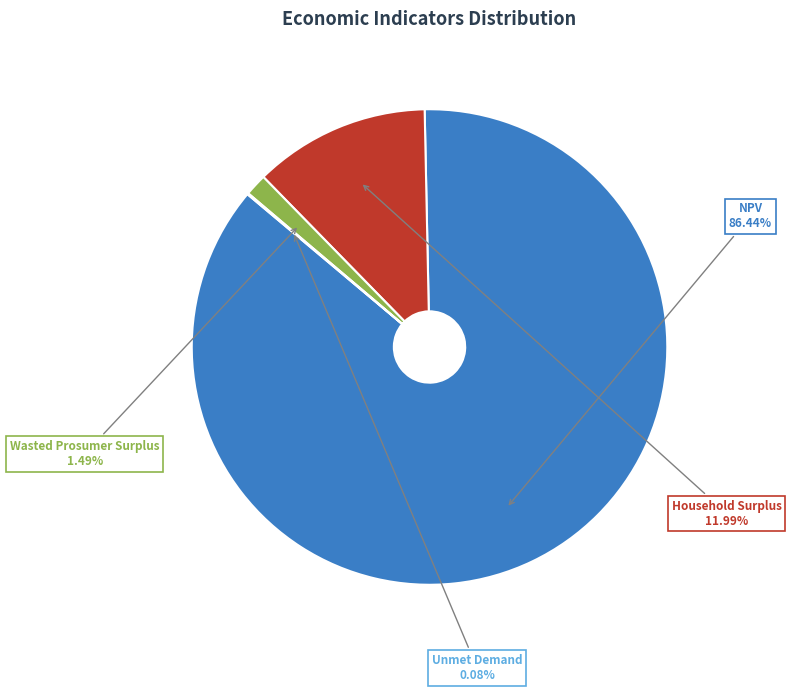

Does any single category account for the majority?

Yes